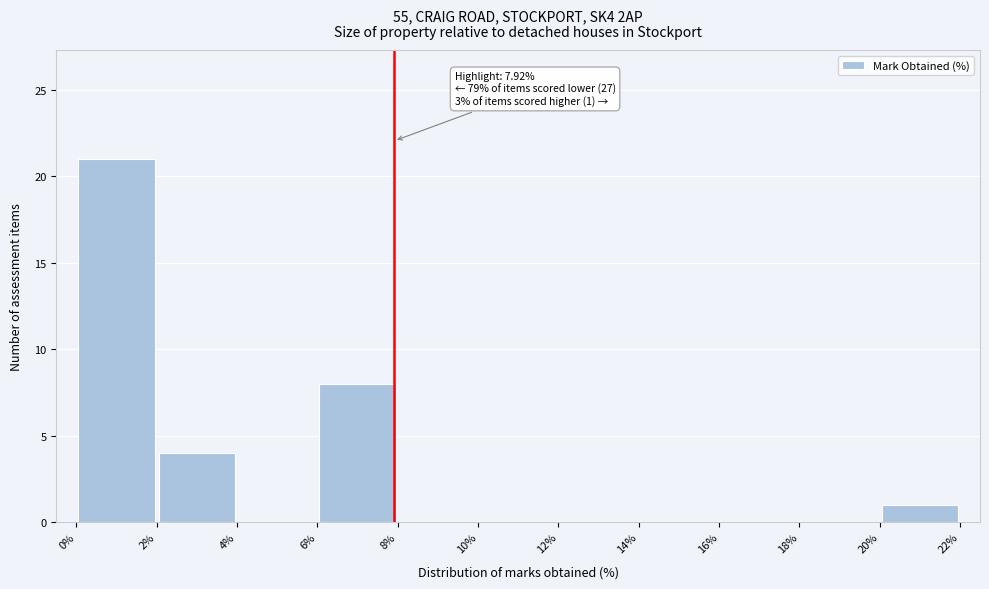

Which range on the x-axis has the tallest bar?

0% to 2%